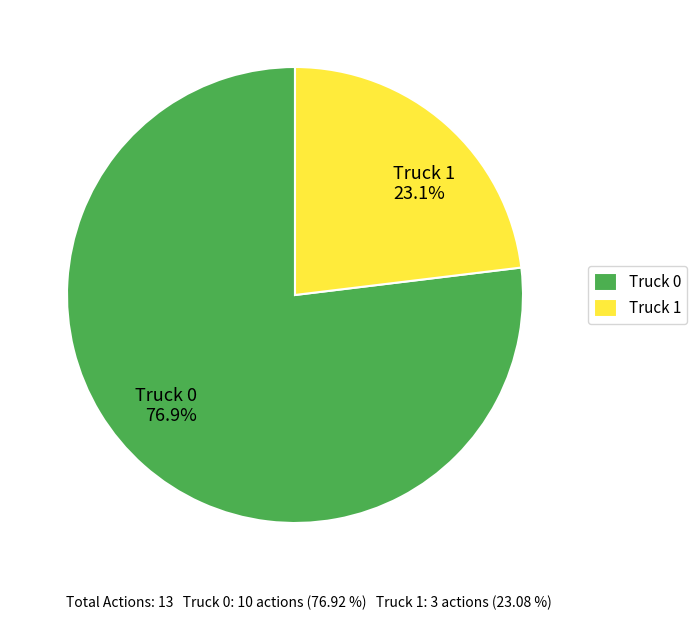

How many segments does this pie chart have?

2